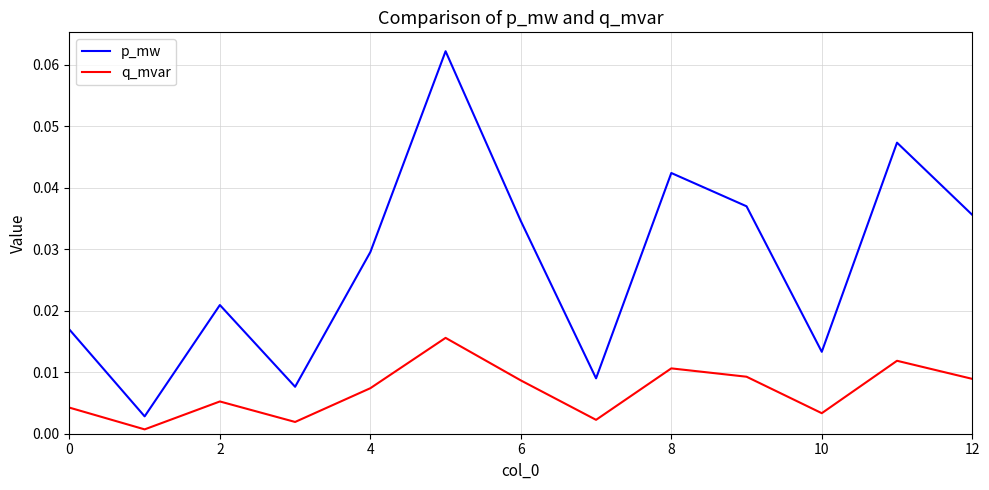

Which series has the widest spread of values?

p_mw